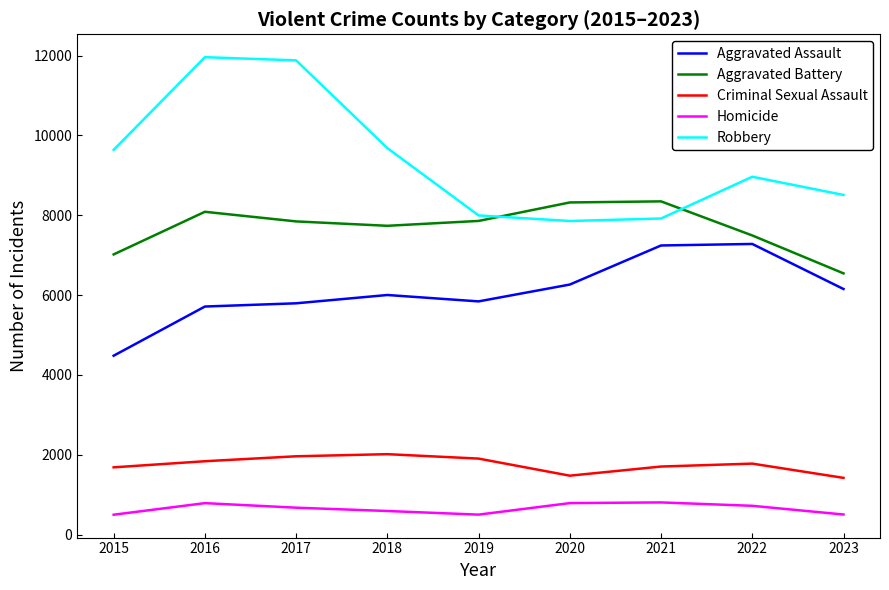

Where is Robbery nearest to the value 9907?

2018